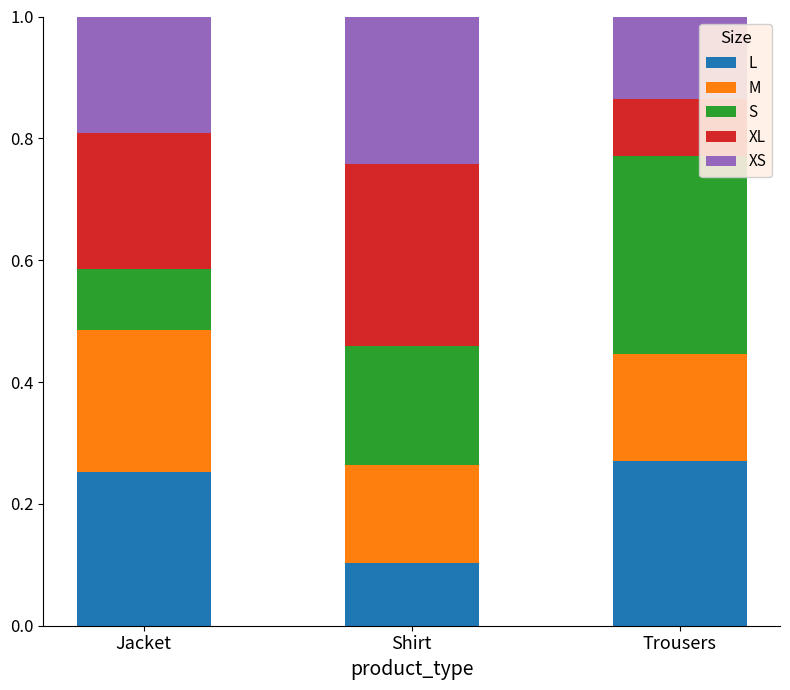

True or false: L has a value of 0.2 at Trousers.

False